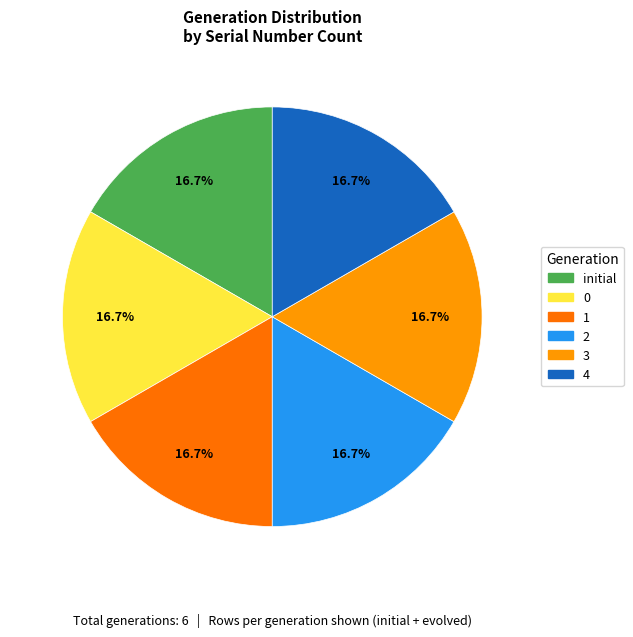

Is there any slice that represents more than half of the pie?

No